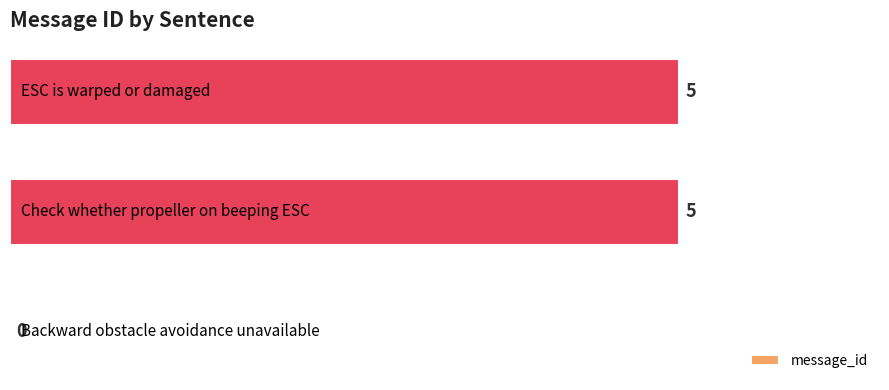

What is the sum of all values?

10